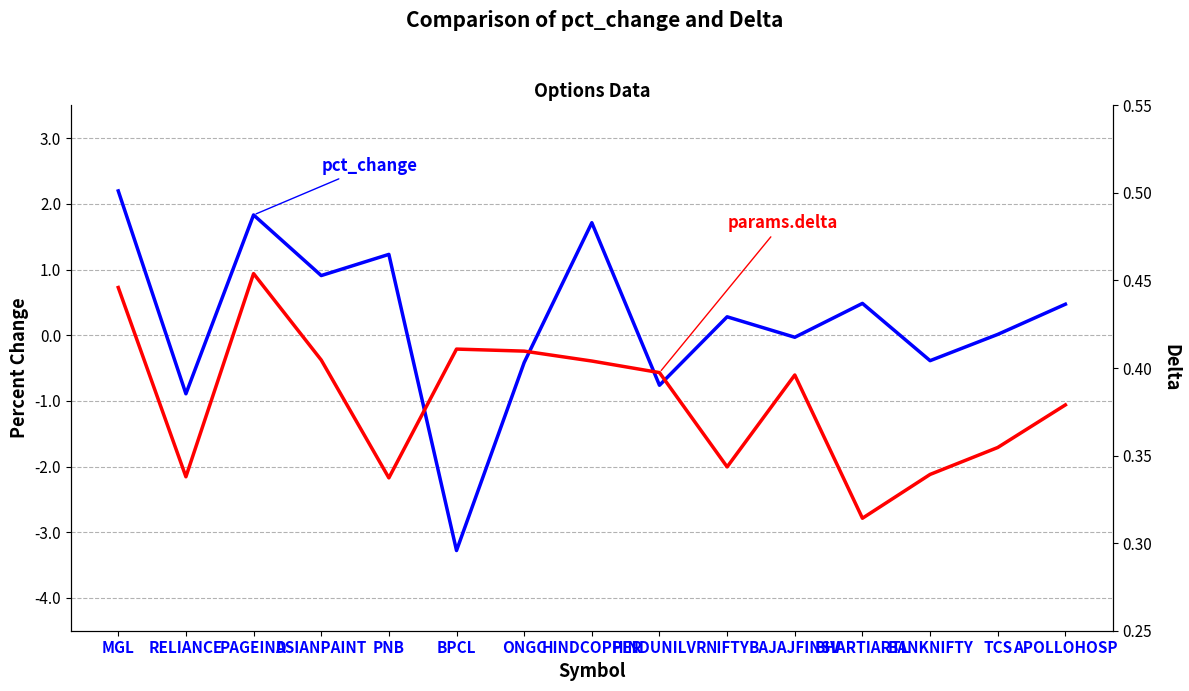

Is this an area chart (filled region under the line)?

No